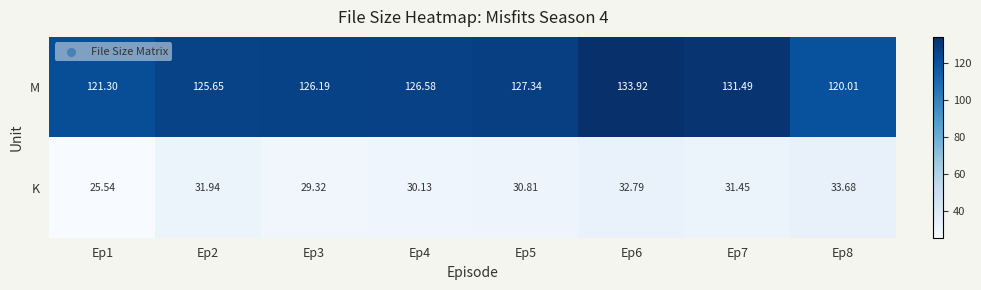

At how many categories does at least one series exceed 31?

8